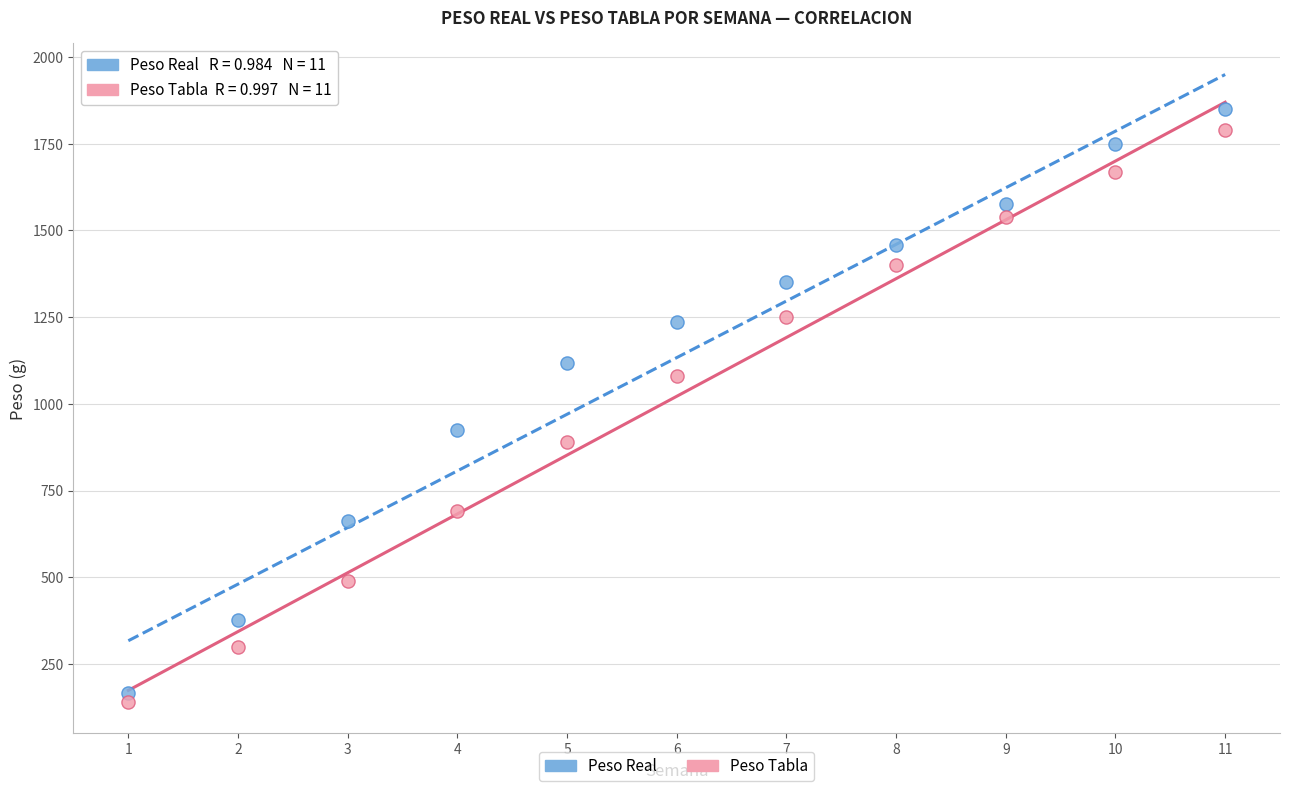

Which series has the widest spread of Y values?

Peso Real